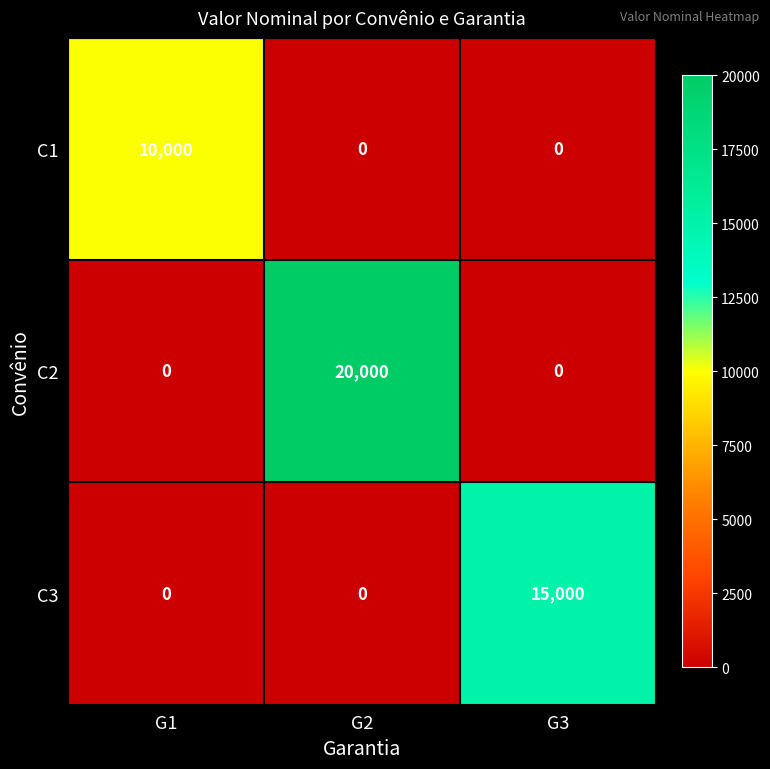

What is the difference between the highest and lowest values at G1?

10000